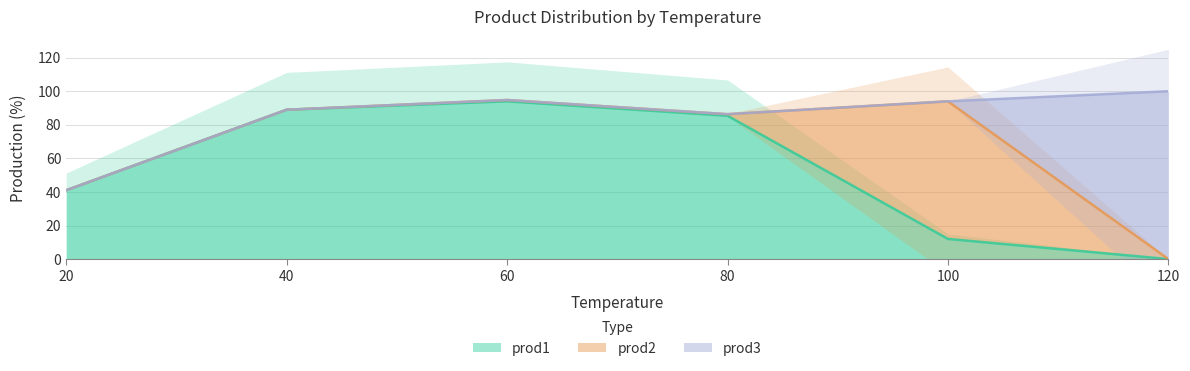

Where do prod1 and prod2 first cross each other?

80 and 100